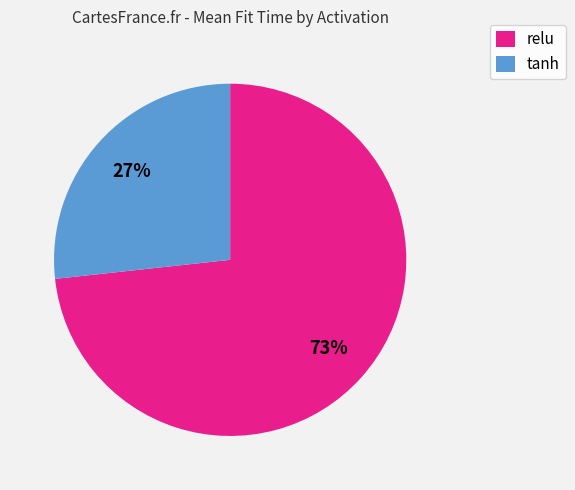

Which slice is the smallest?

tanh